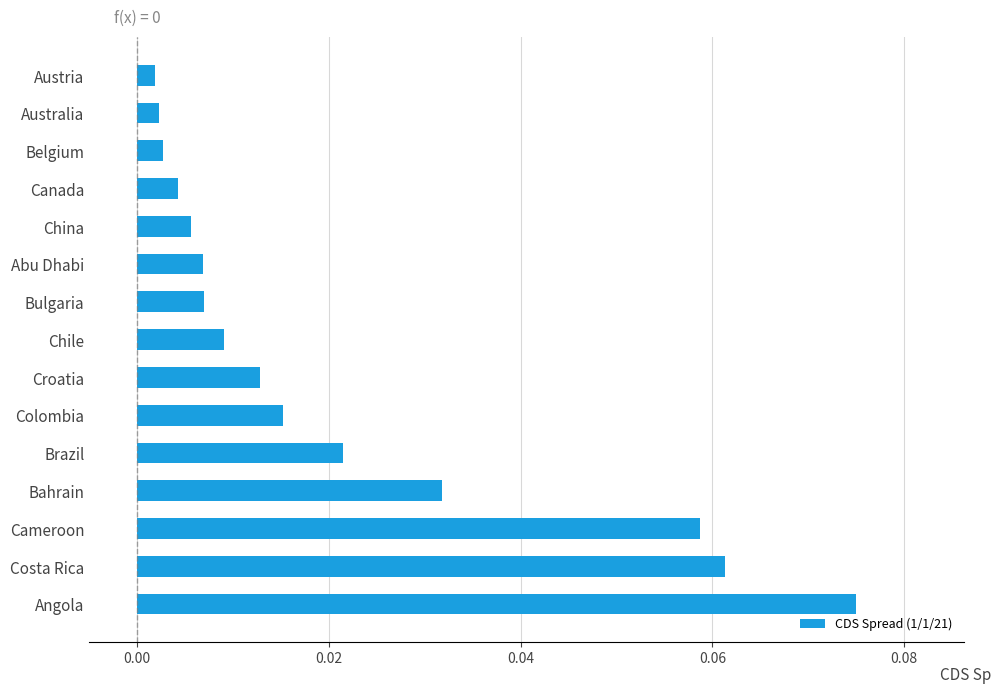

Between Abu Dhabi and Brazil, which is larger?

Brazil